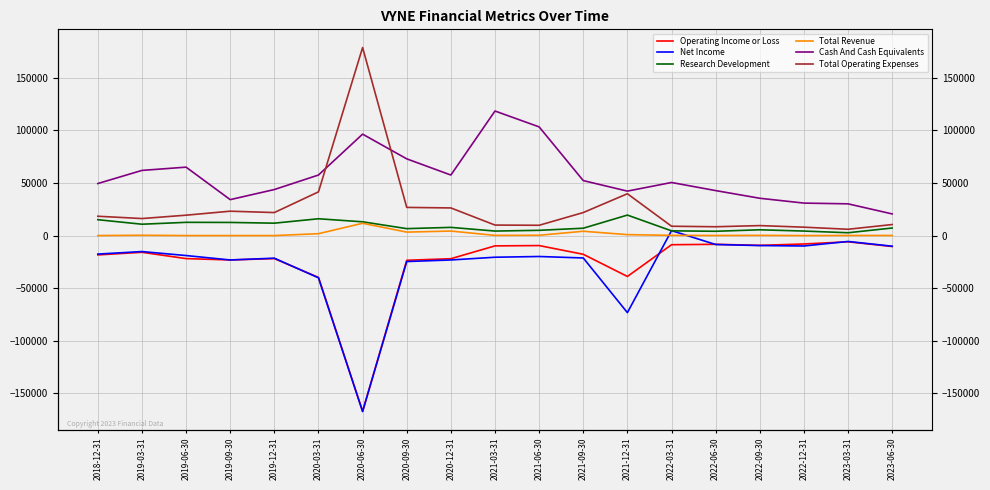

What is the label of the 7th point from the right?

2021-12-31